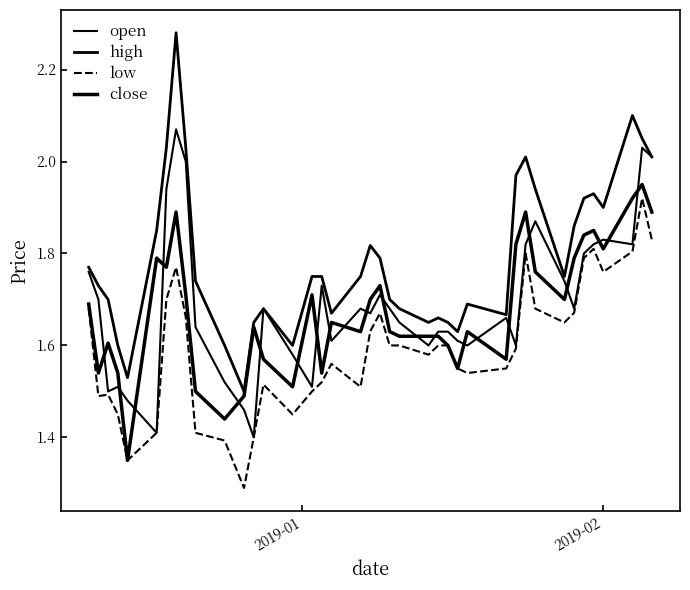

What is the difference between the maximum and minimum values in the high series?

0.8